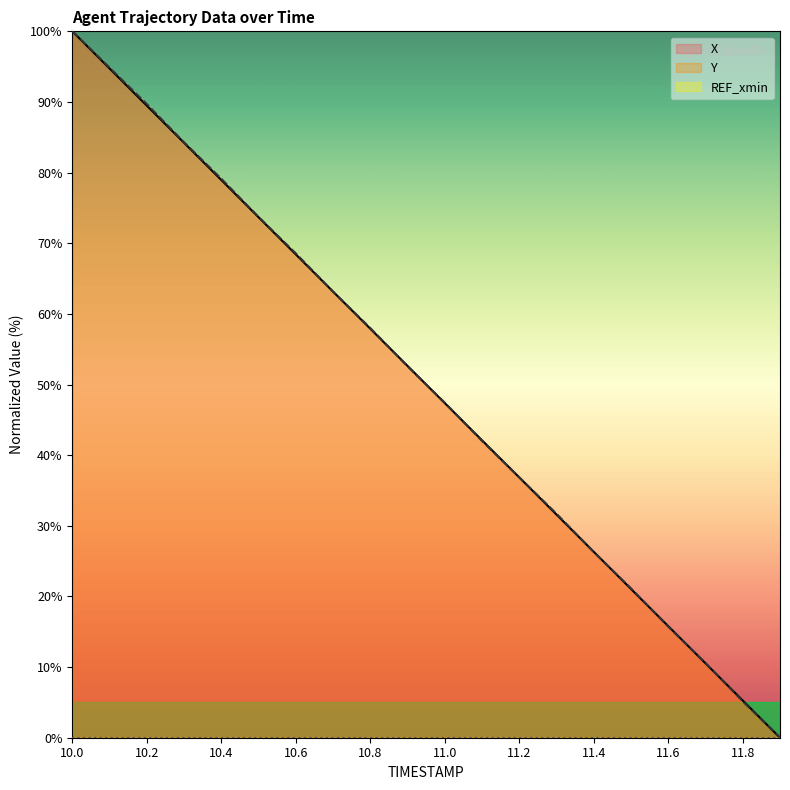

What value does the X series have at 10.5?

73.7